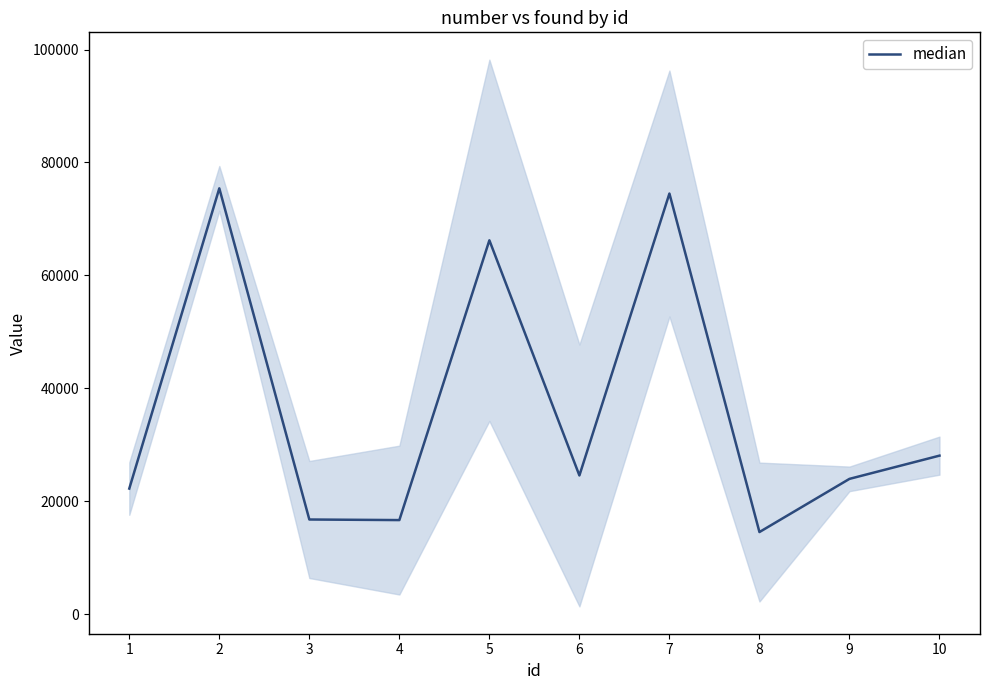

List the labels in order of value, largest first.

2, 7, 5, 10, 6, 9, 1, 3, 4, 8